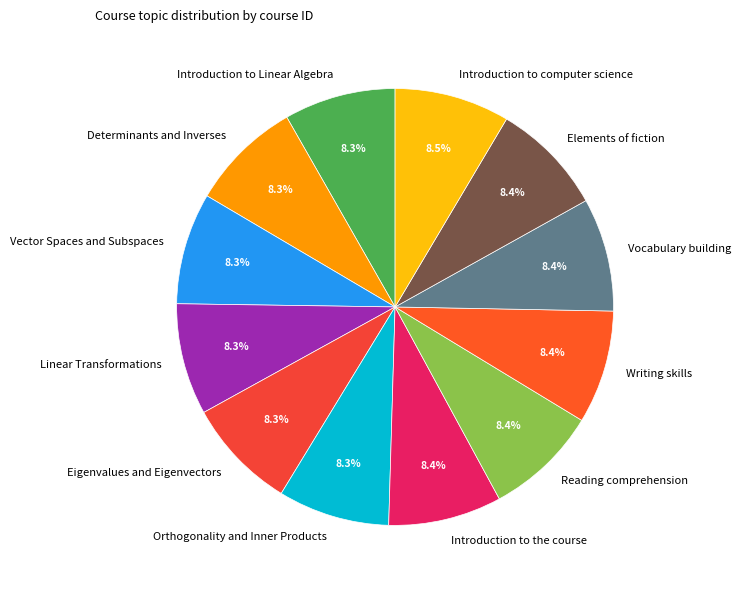

Is it true that Linear Transformations is 8% of the pie?

True